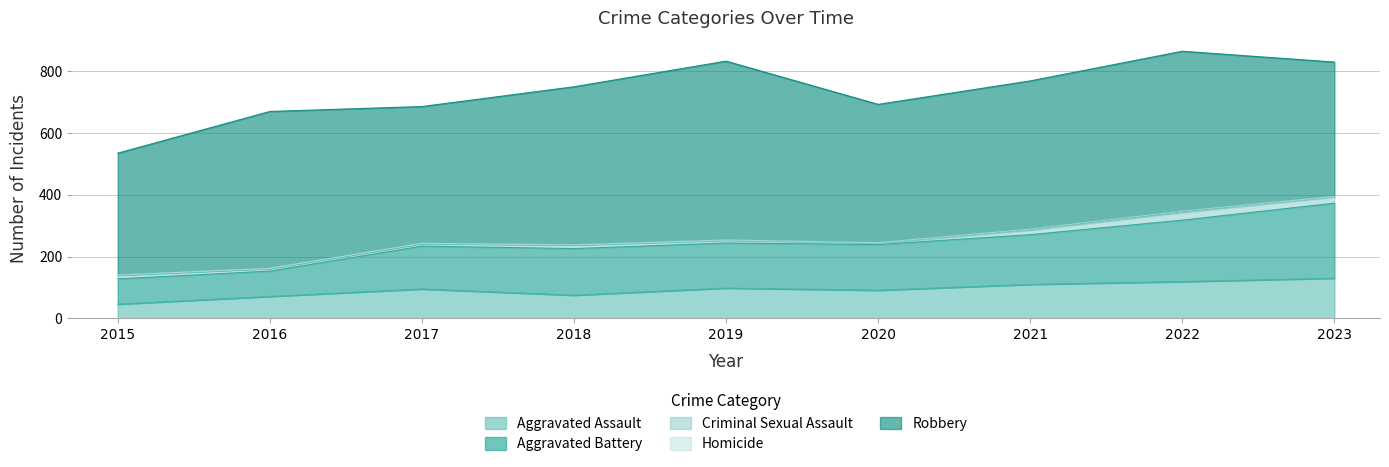

What are all the series names shown in the legend?

Aggravated Assault, Aggravated Battery, Criminal Sexual Assault, Homicide, Robbery